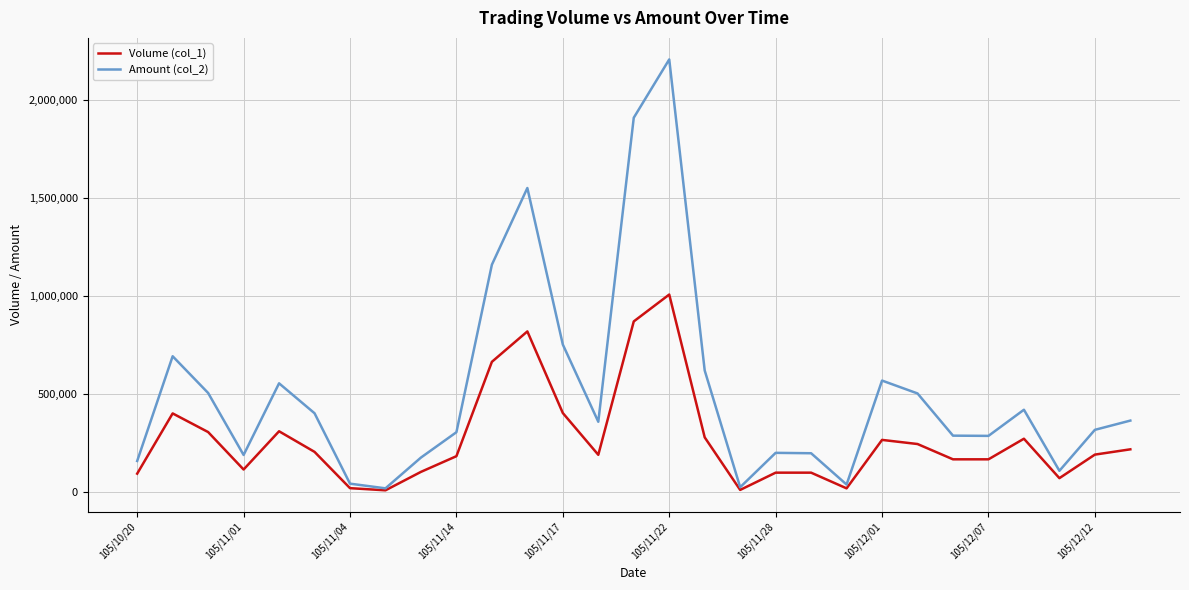

What is the maximum value shown in the chart?

2206590